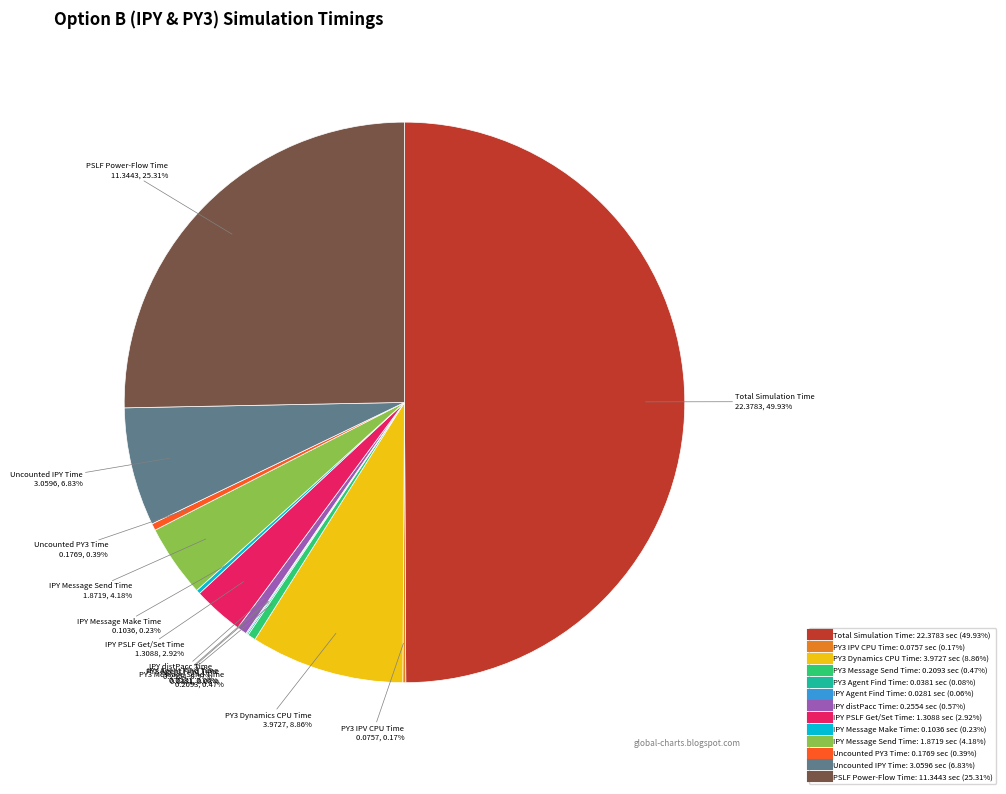

Does PSLF Power-Flow Time account for over 50% of the chart?

No